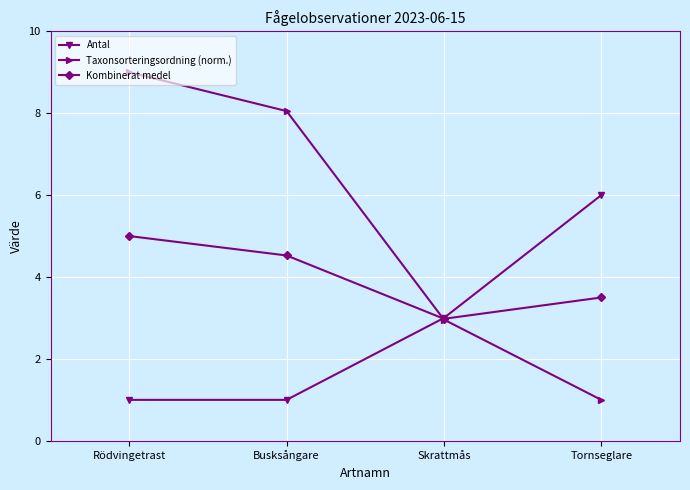

What is the total value across all series at Rödvingetrast?

15.0